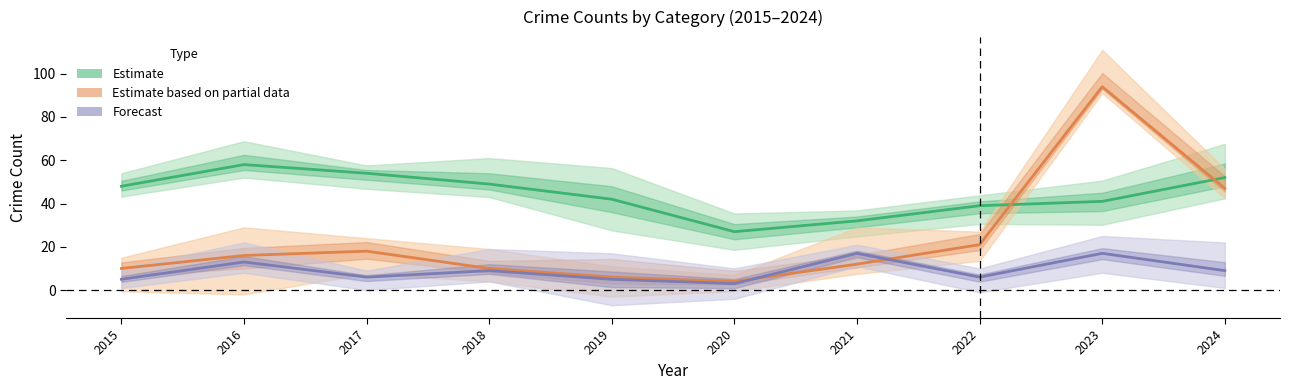

List the series in order of their peak value, highest first.

Estimate based on partial data, Estimate, Forecast